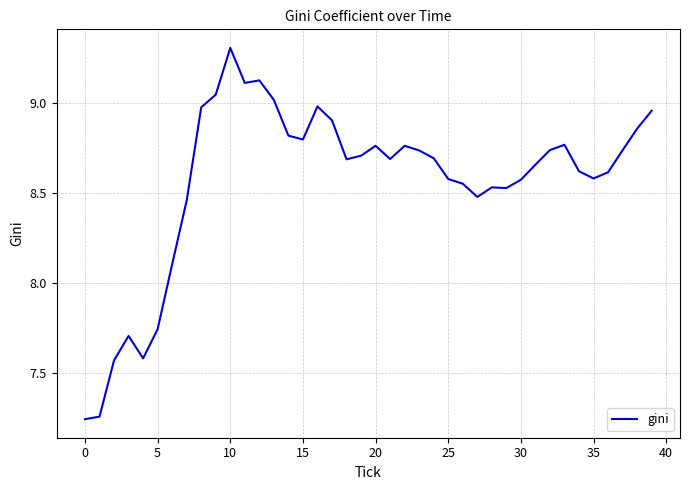

What is the greatest value displayed?

9.3